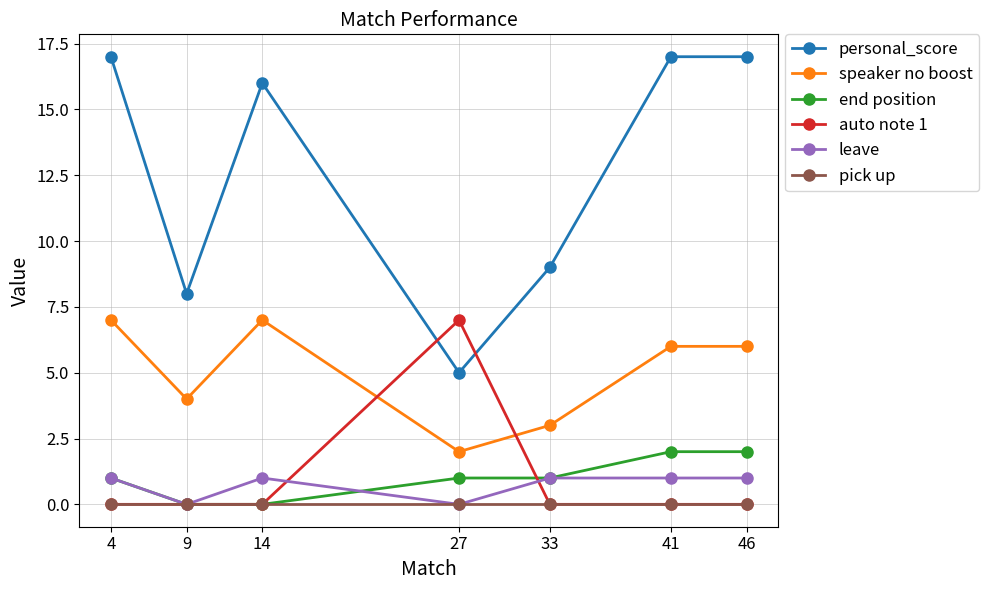

How many data points in speaker no boost are less than 6?

3